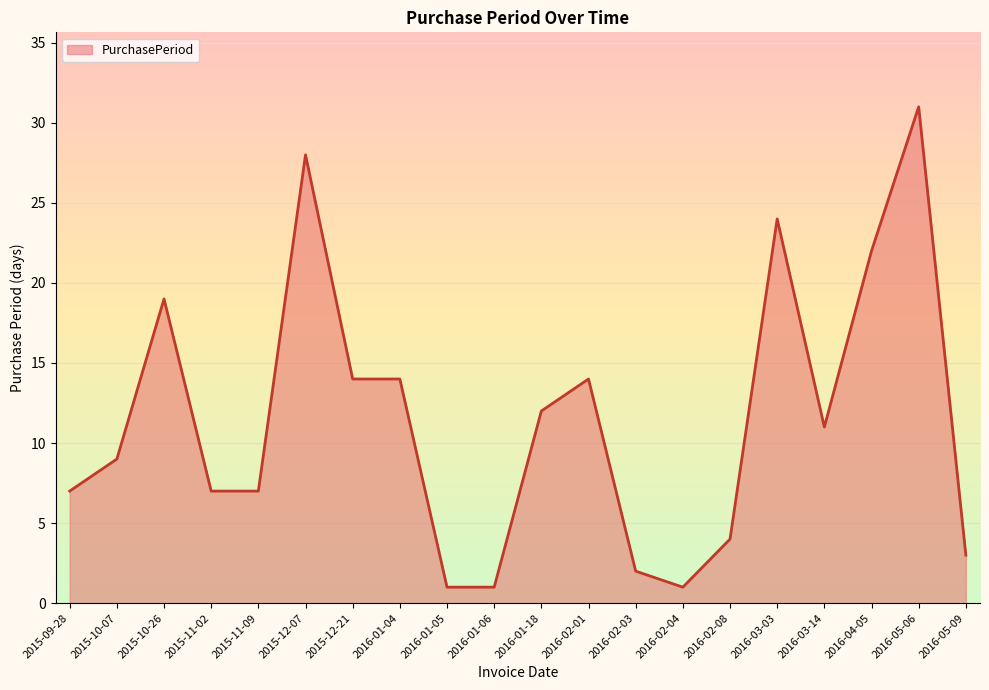

Which category has the highest value across all series?

2016-05-06